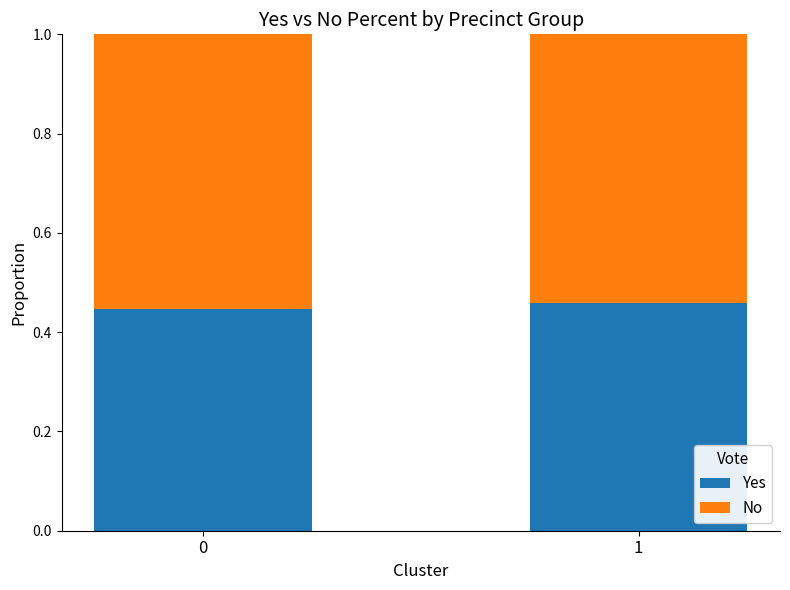

What is the sum of the Yes values at 0 and 1?

0.9